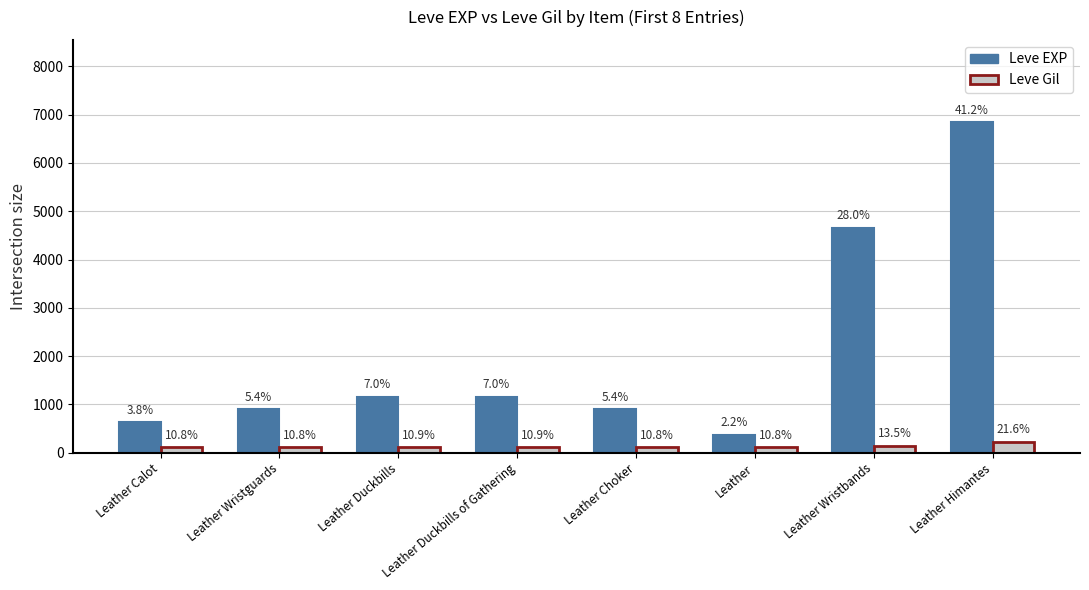

Does the chart contain any negative values?

No